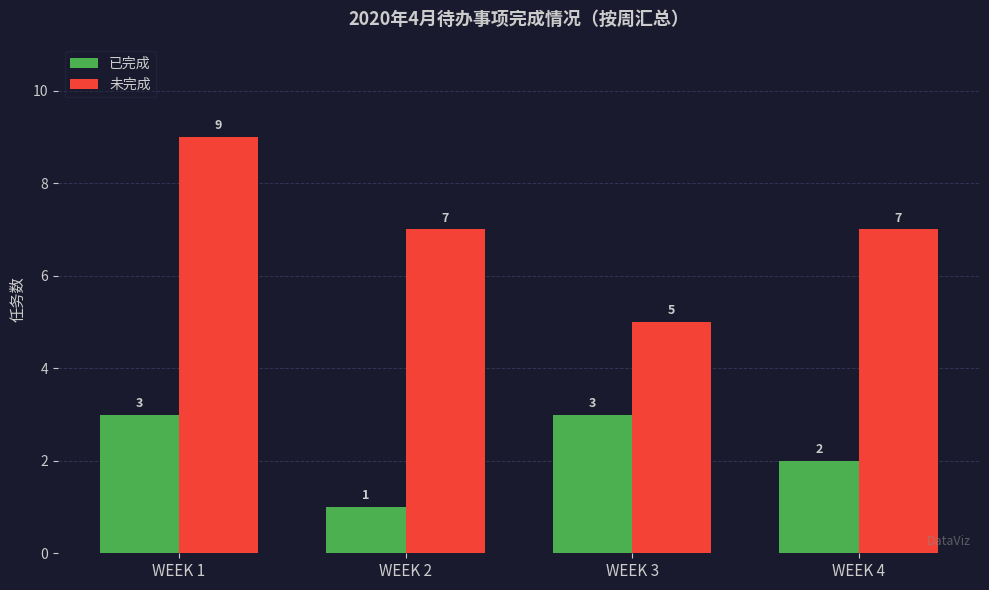

At how many categories does at least one series exceed 3?

4